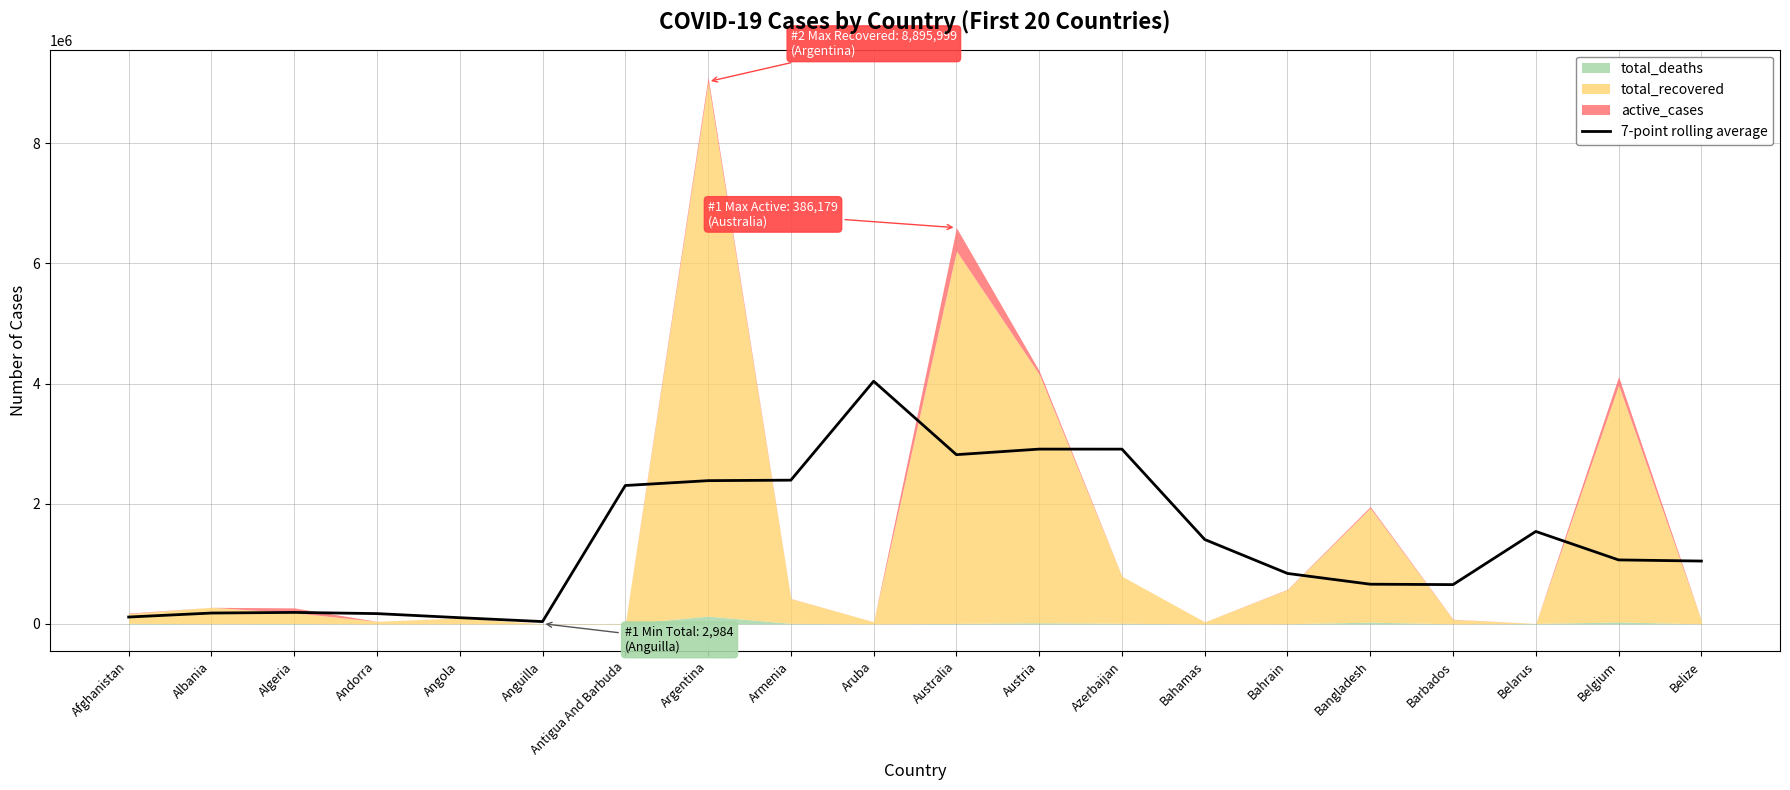

Is it true that the value at Algeria is 300391.3?

False